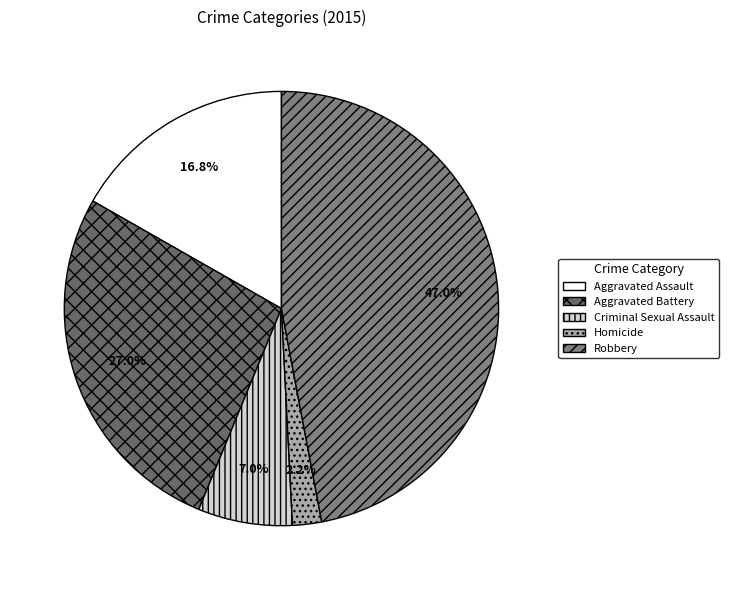

The Aggravated Battery slice represents 41% of the pie. True or false?

False